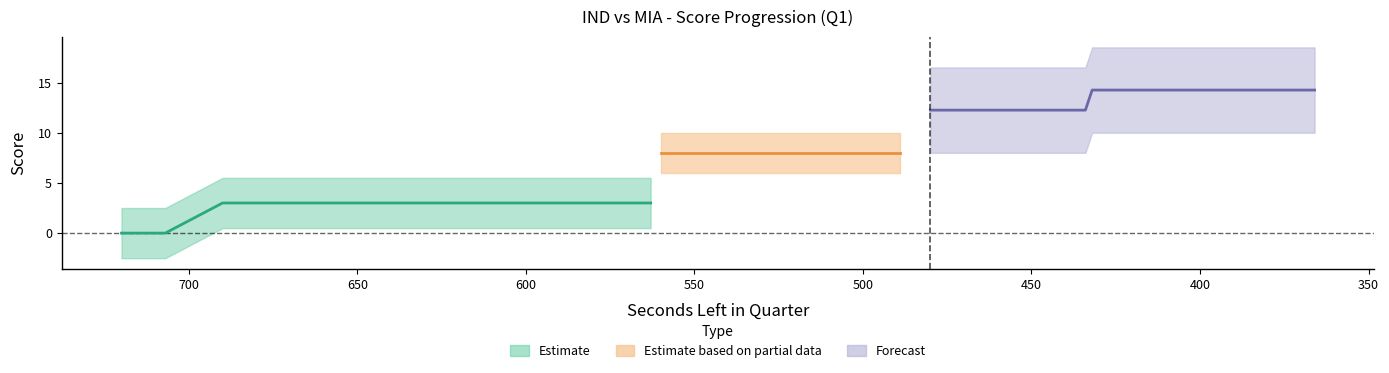

Rank the categories by home_score value from lowest to highest.

720, 707, 690, 672, 657, 654, 648, 627, 626, 617, 611, 604, 602, 594, 572, 572, 563, 560, 554, 538, 535, 521, 495, 493, 489, 480, 462, 450, 434, 432, 426, 420, 417, 405, 400, 399, 381, 378, 366, 366